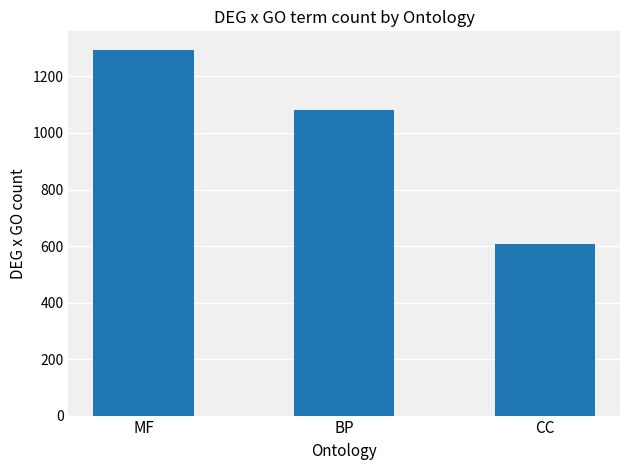

Reading left to right, transcribe all the data shown in this chart.

MF=1295	BP=1080	CC=608